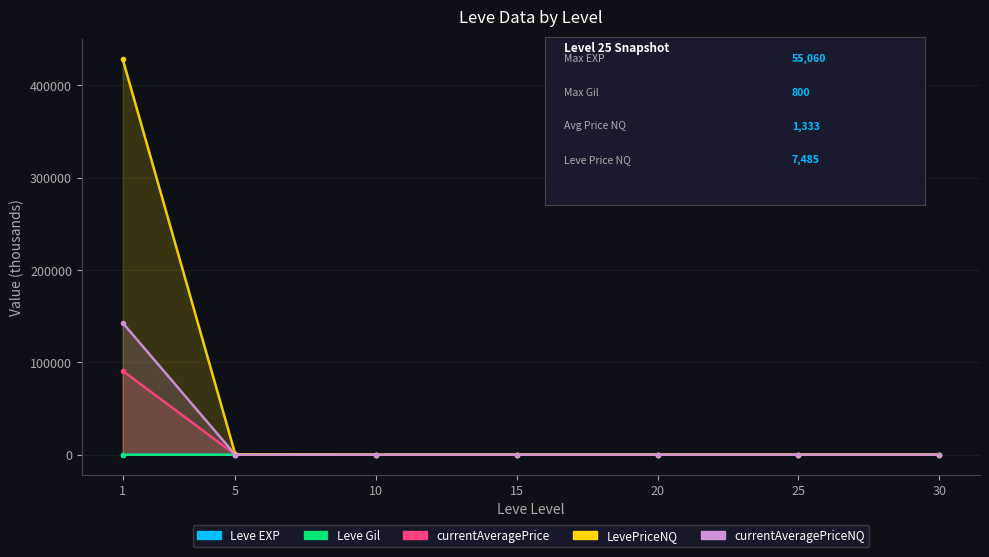

At which category does currentAveragePrice reach its first local peak?

25